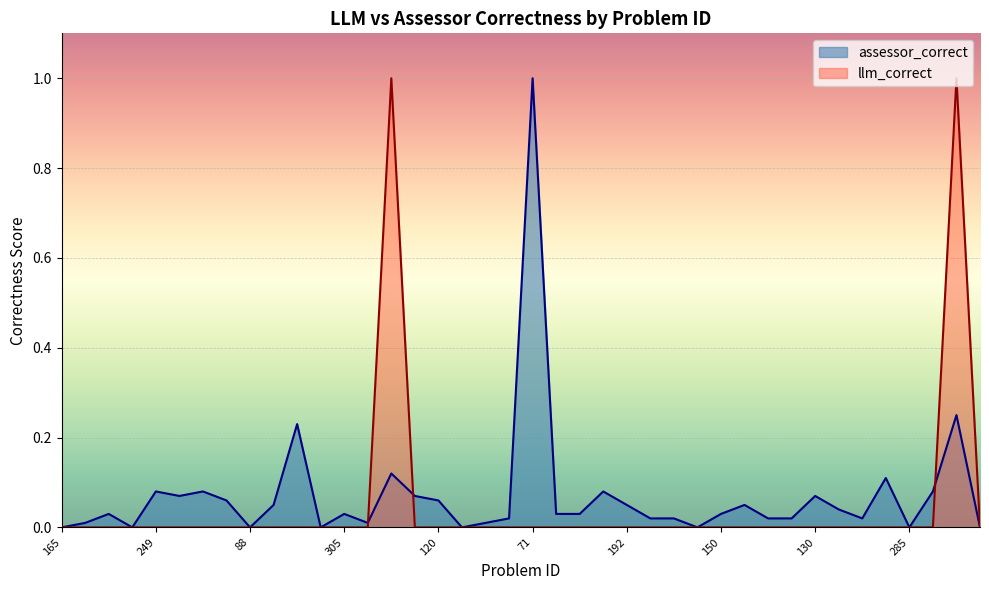

List the series in order of their peak value, lowest first.

assessor_correct, llm_correct